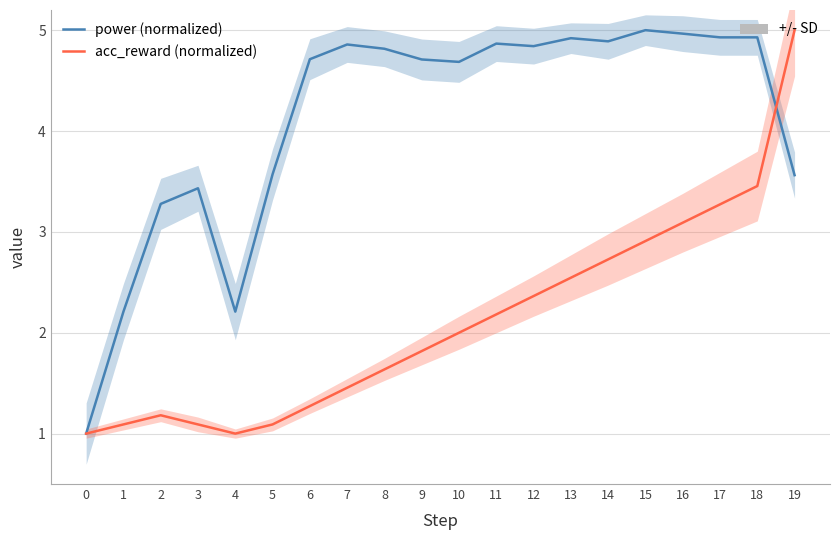

Which series has the largest total across all categories?

power (normalized)